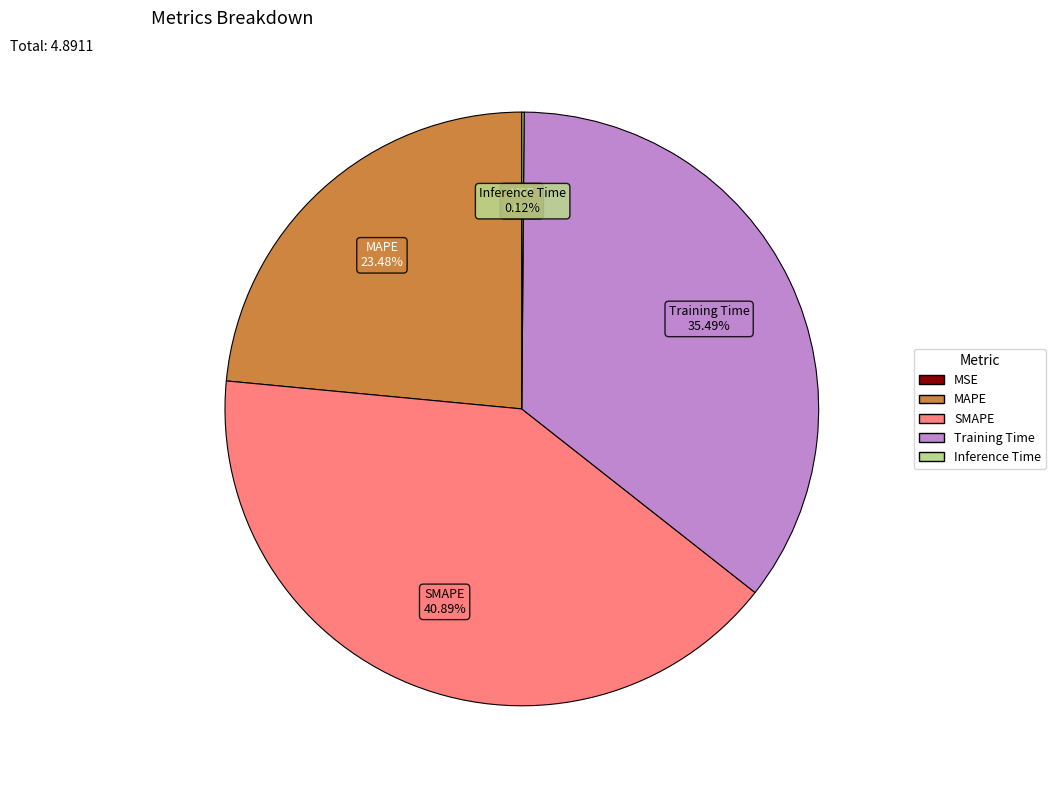

Combined, do Training Time and SMAPE account for over 50%?

Yes